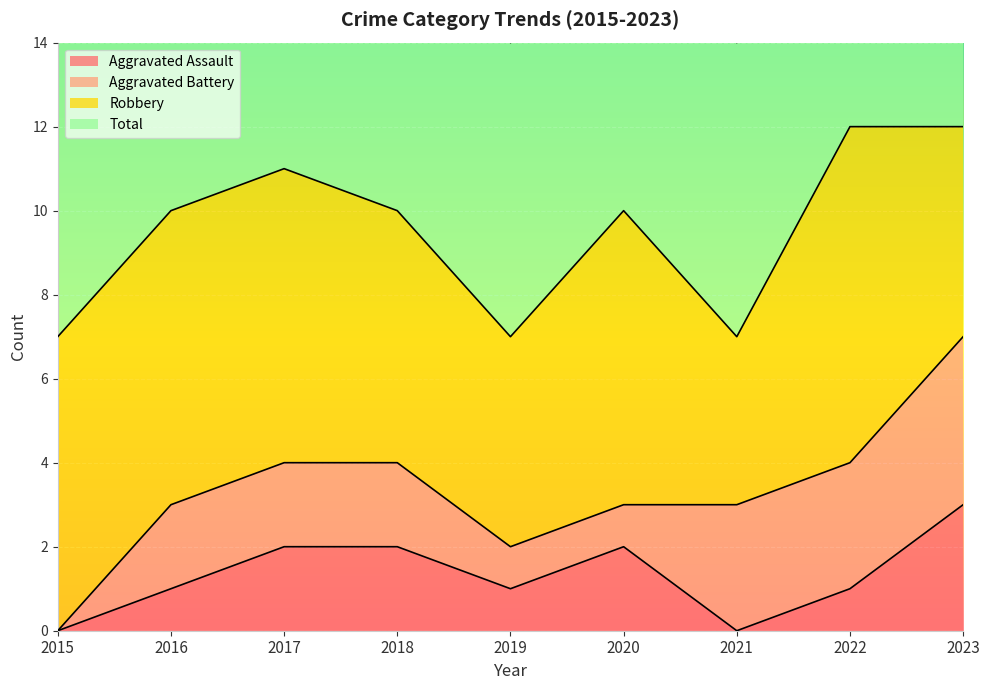

At which label does Total first exceed 10?

2017